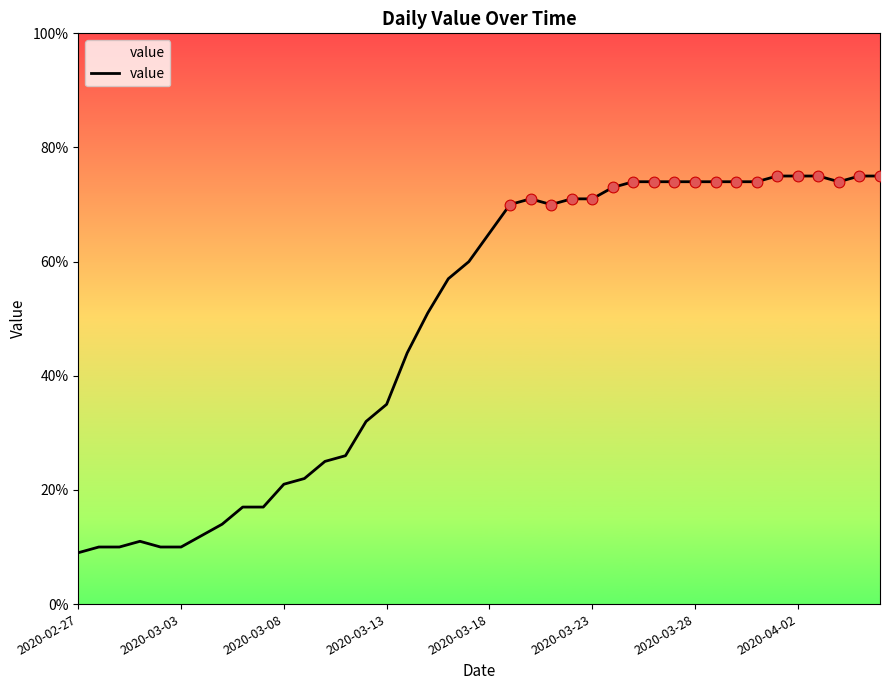

What is the minimum value shown in the chart?

9